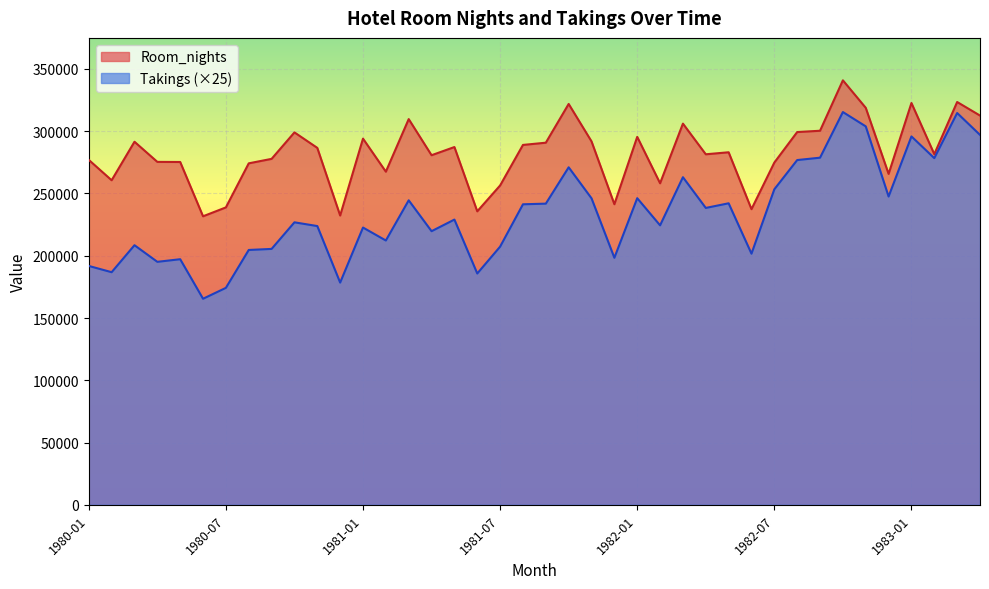

How many values in the Takings series exceed 229050?

19